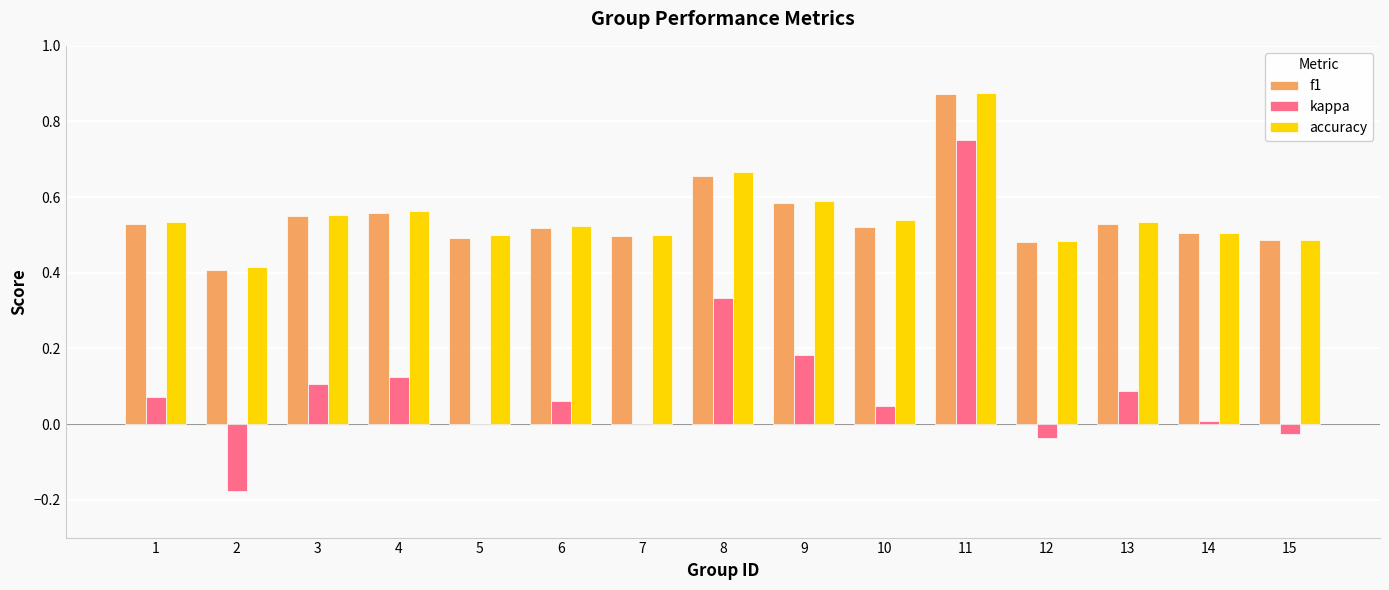

Where does the kappa series first go above 0?

1